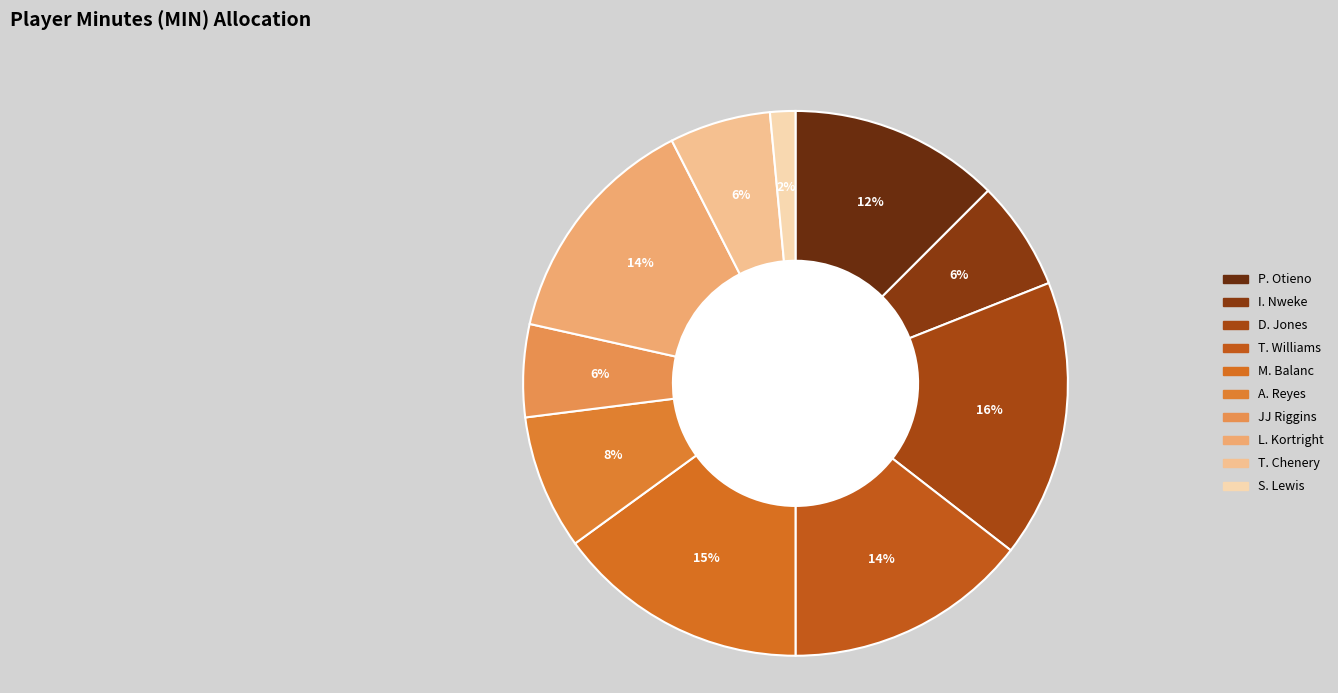

How many segments does this pie chart have?

10